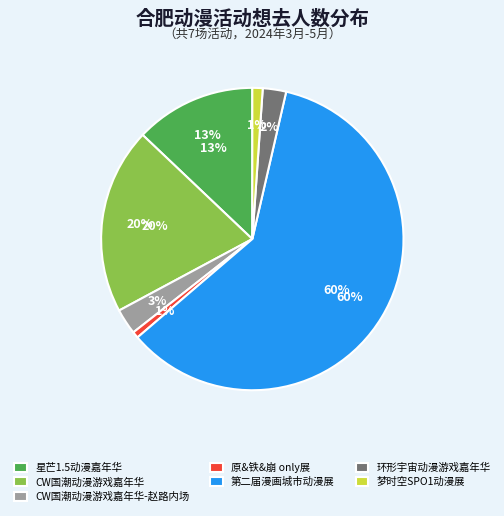

Is it true that CW国潮动漫游戏嘉年华-赵路内场 is 3% of the pie?

True